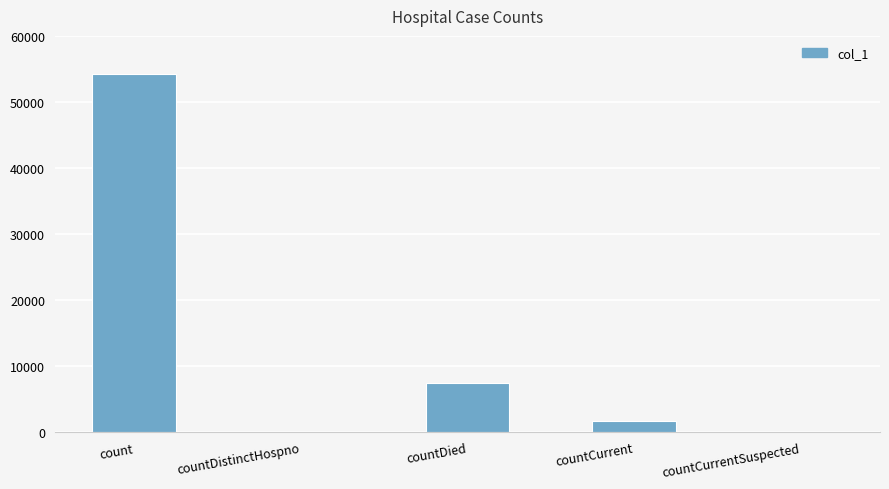

Are the bars horizontal?

No